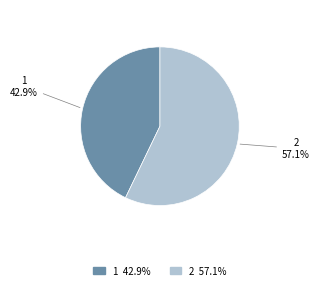

How many segments does this pie chart have?

2